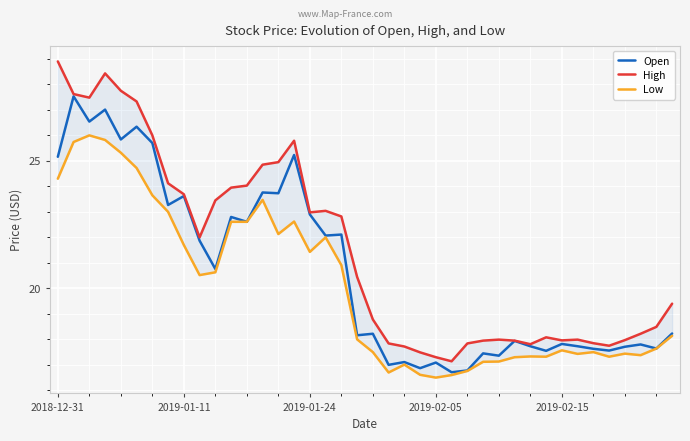

Rank the series by their average value, from lowest to highest.

Low, Open, High